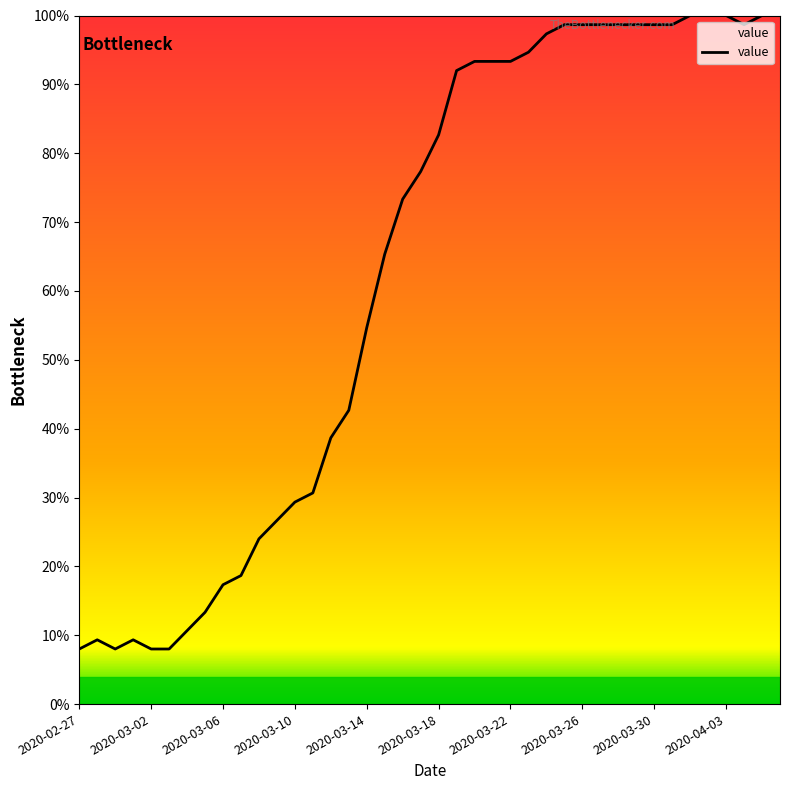

What is the greatest value displayed?

100.0